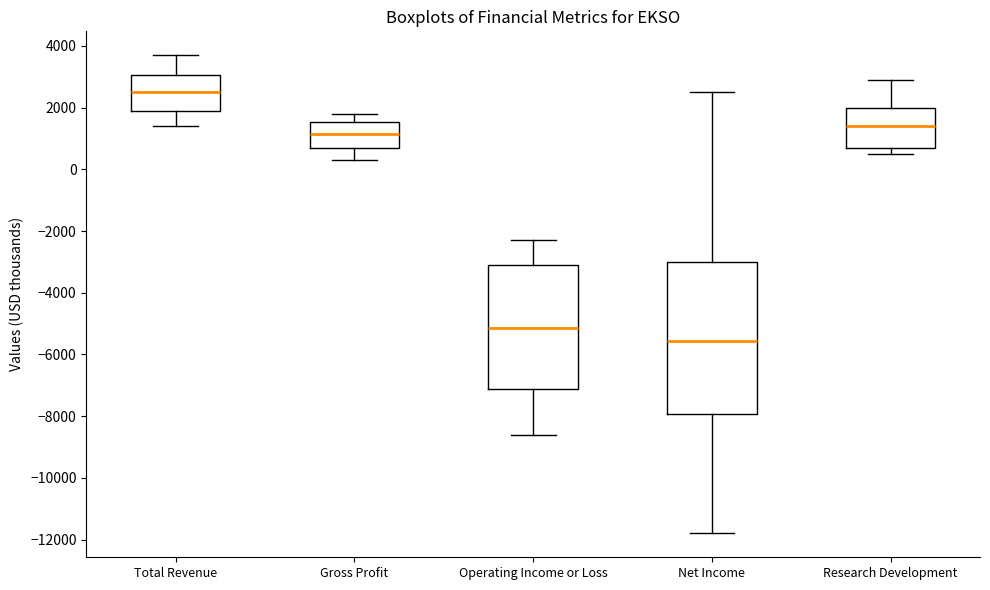

Comparing the boxes themselves (not the whiskers), which one is the tallest?

Net Income